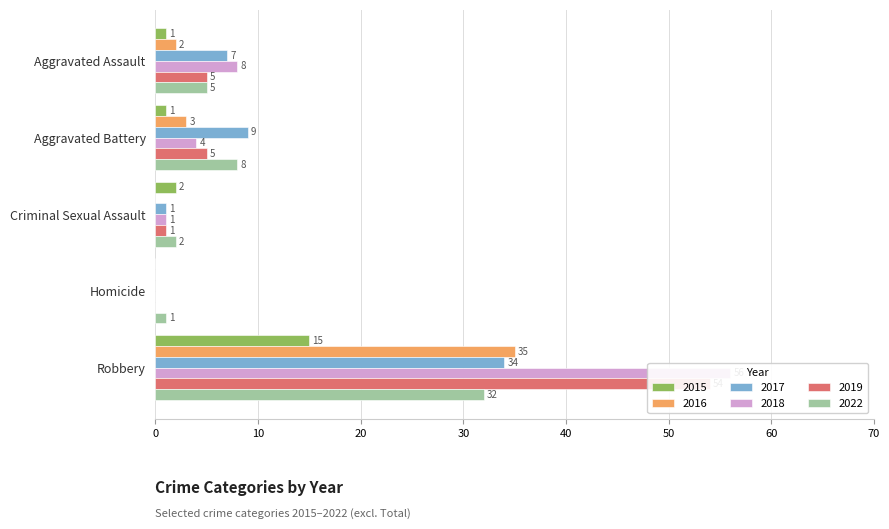

What position from the left is Criminal Sexual Assault?

3